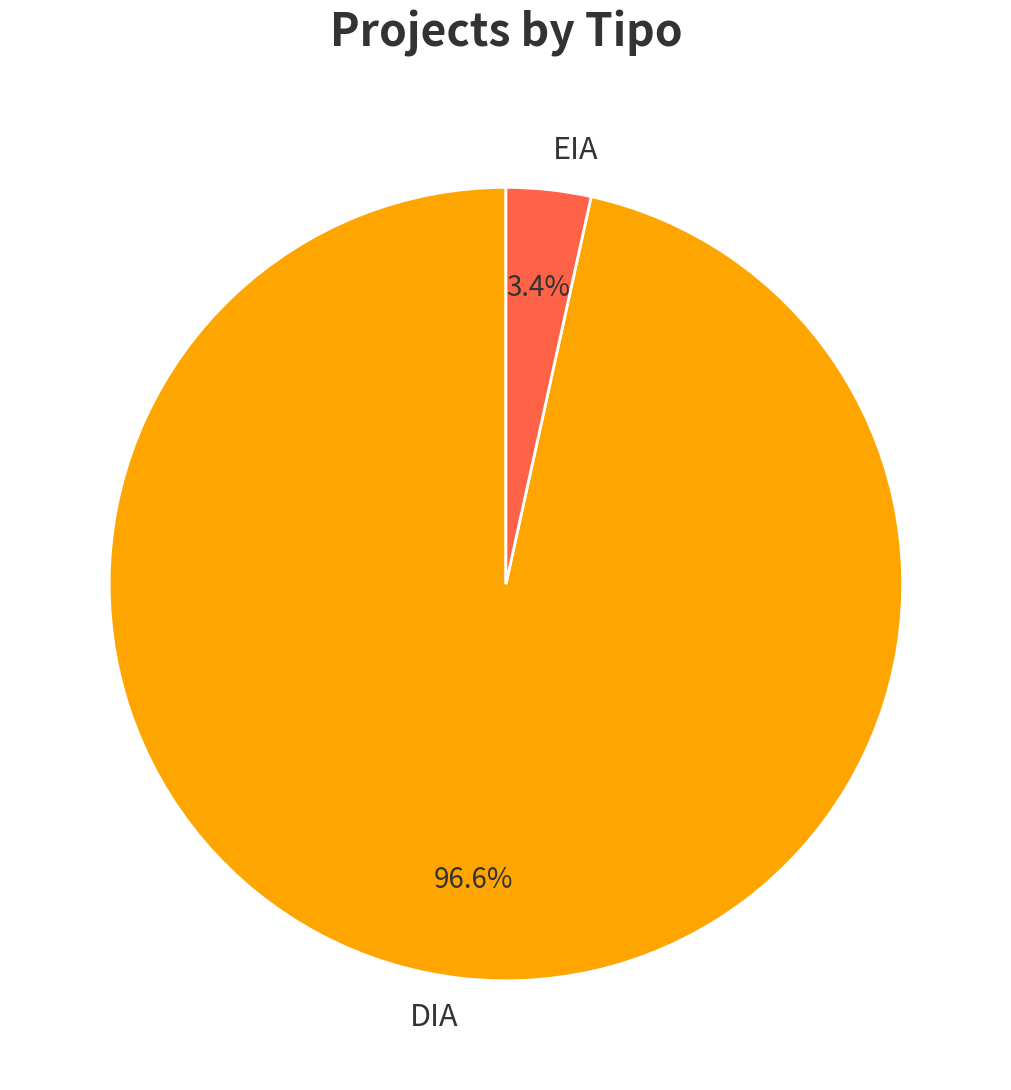

Is it true that EIA is 3% of the pie?

True